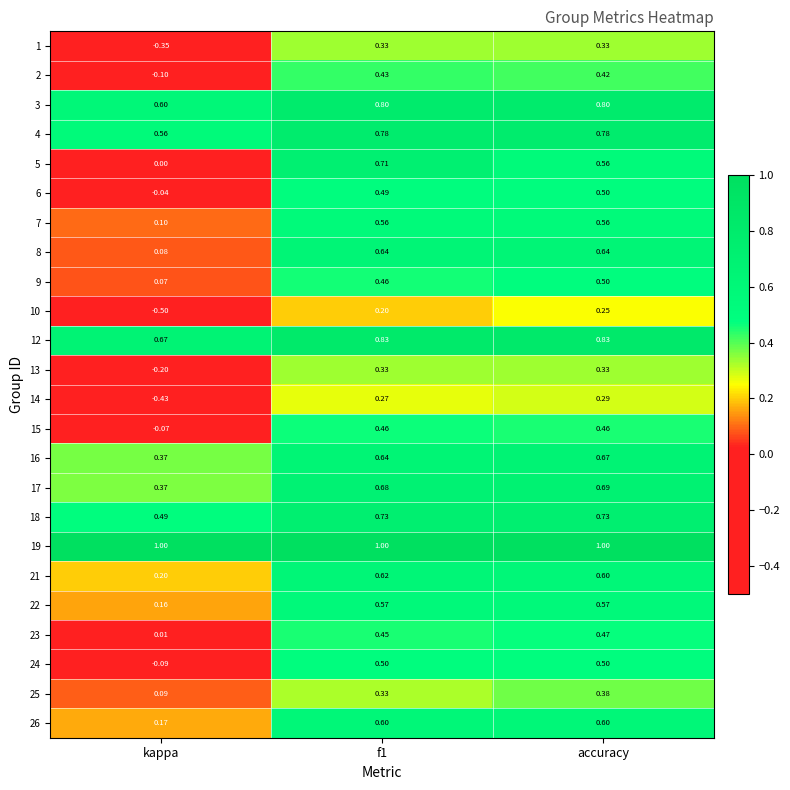

Is the value of 15 at kappa greater than the value of 14 at kappa?

Yes